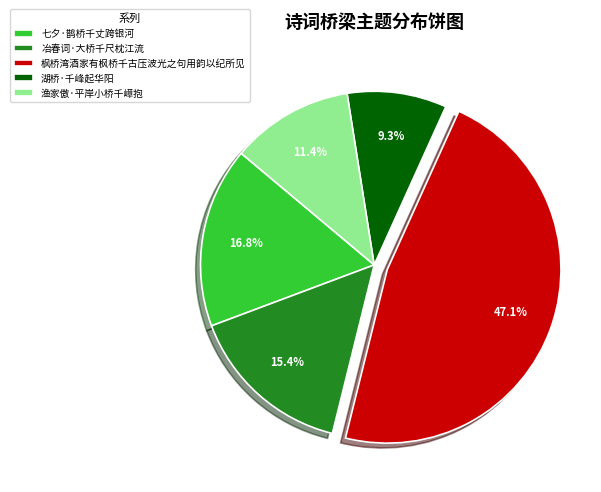

Is there a majority slice in this chart?

No